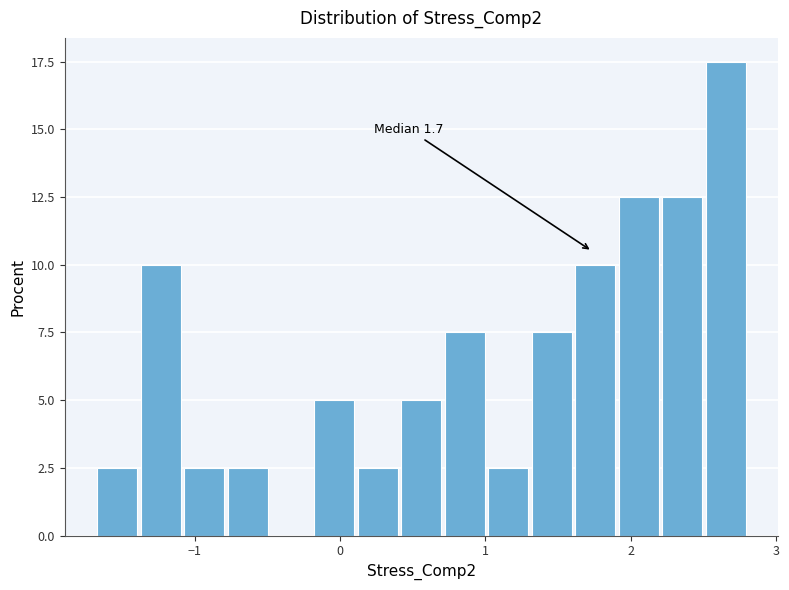

Read against the x-axis, roughly where is the centre of the tallest bar?

2.7